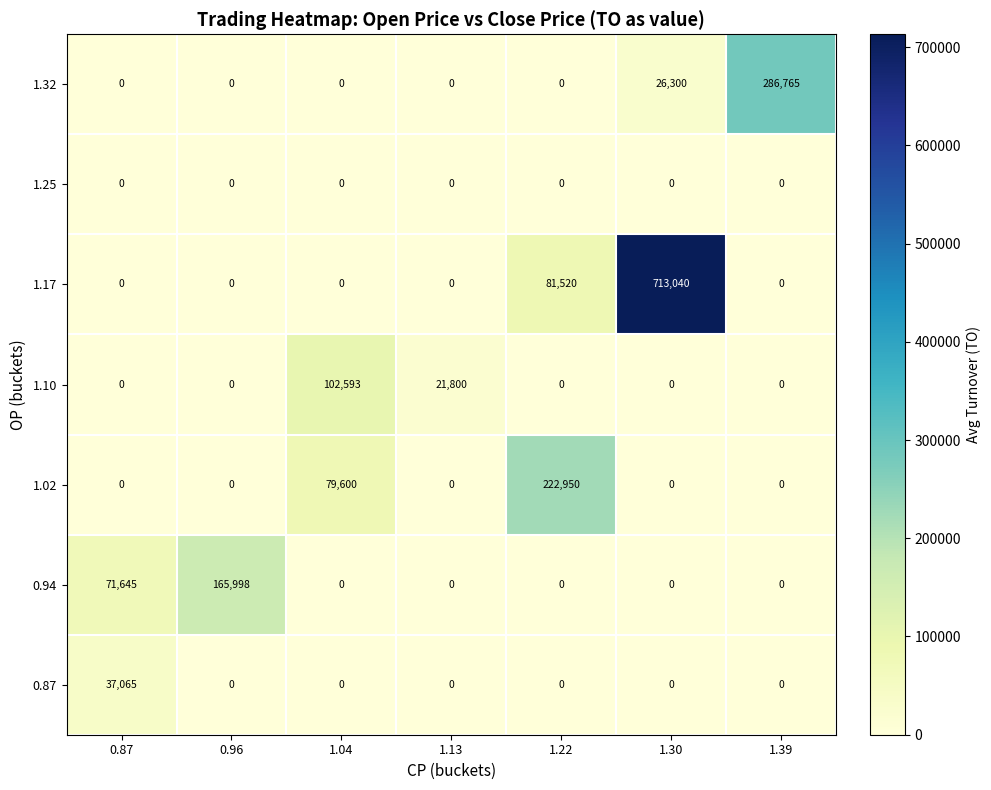

Between 1.13 and 1.22, which series saw the biggest shift?

1.02